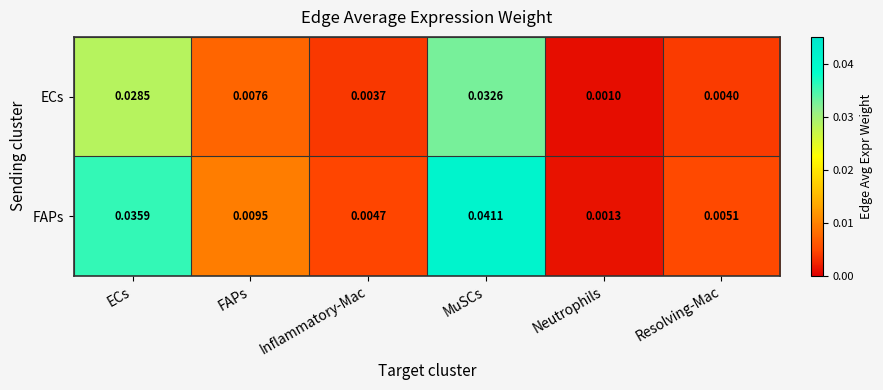

Between MuSCs and Neutrophils, which series saw the biggest shift?

FAPs